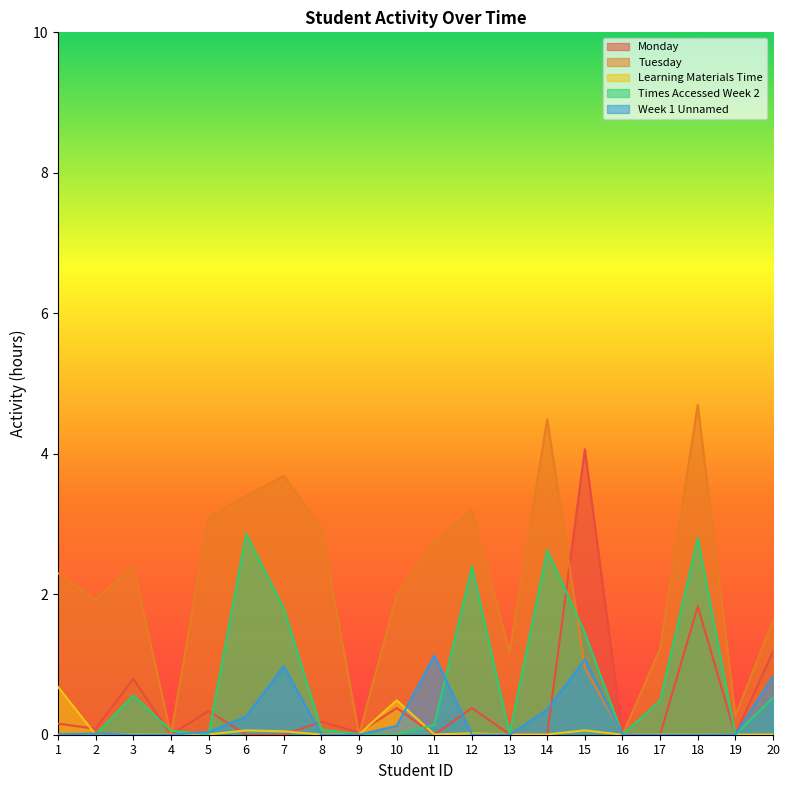

How many times do Times Accessed Week 2 and Week 1 Unnamed cross each other?

6